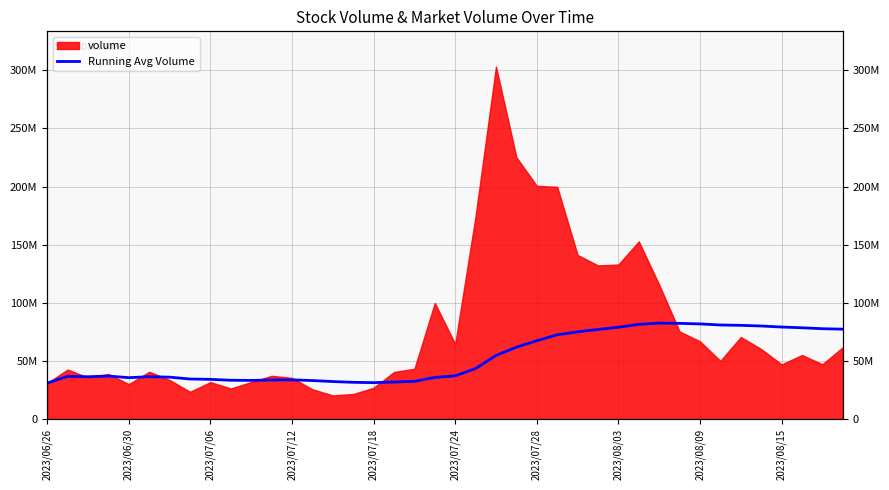

What is the change in value from 2023/07/28 to 30?

+46513998.6